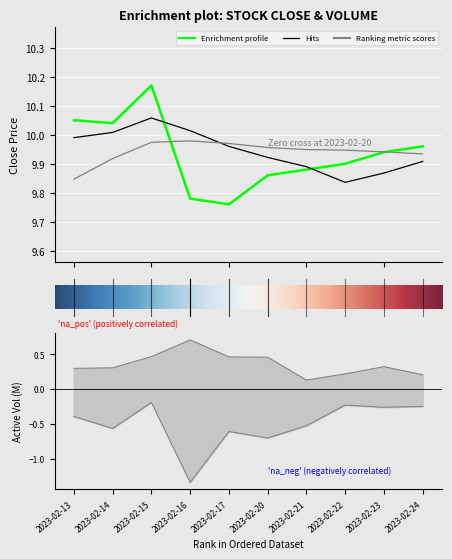

Reading right to left, transcribe all the data shown in this chart.

close: 10.0	9.9	9.9	9.9	9.9	9.8	9.8	10.2	10.0	10.1
MA5: 9.9	9.9	9.8	9.9	9.9	10.0	10.0	10.1	10.0	10.0
MA10: 9.9	9.9	9.9	9.9	10.0	10.0	10.0	10.0	9.9	9.8
active_buy_volume: 0.2	0.3	0.2	0.1	0.5	0.5	0.7	0.5	0.3	0.3
active_sell_volume: -0.2	-0.3	-0.2	-0.5	-0.7	-0.6	-1.3	-0.2	-0.6	-0.4